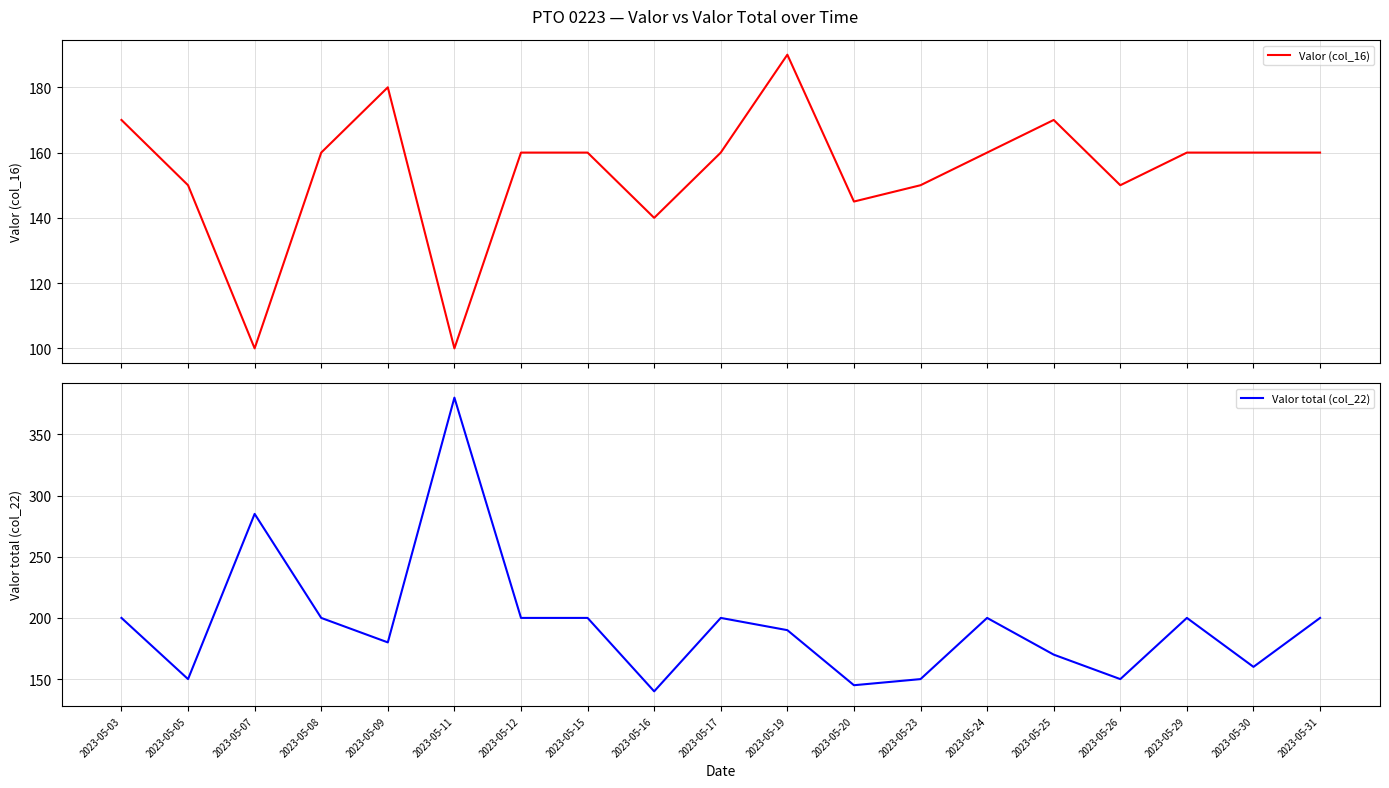

Rank the series at 2023-05-05 from lowest to highest value.

Valor (col_16), Valor total (col_22)